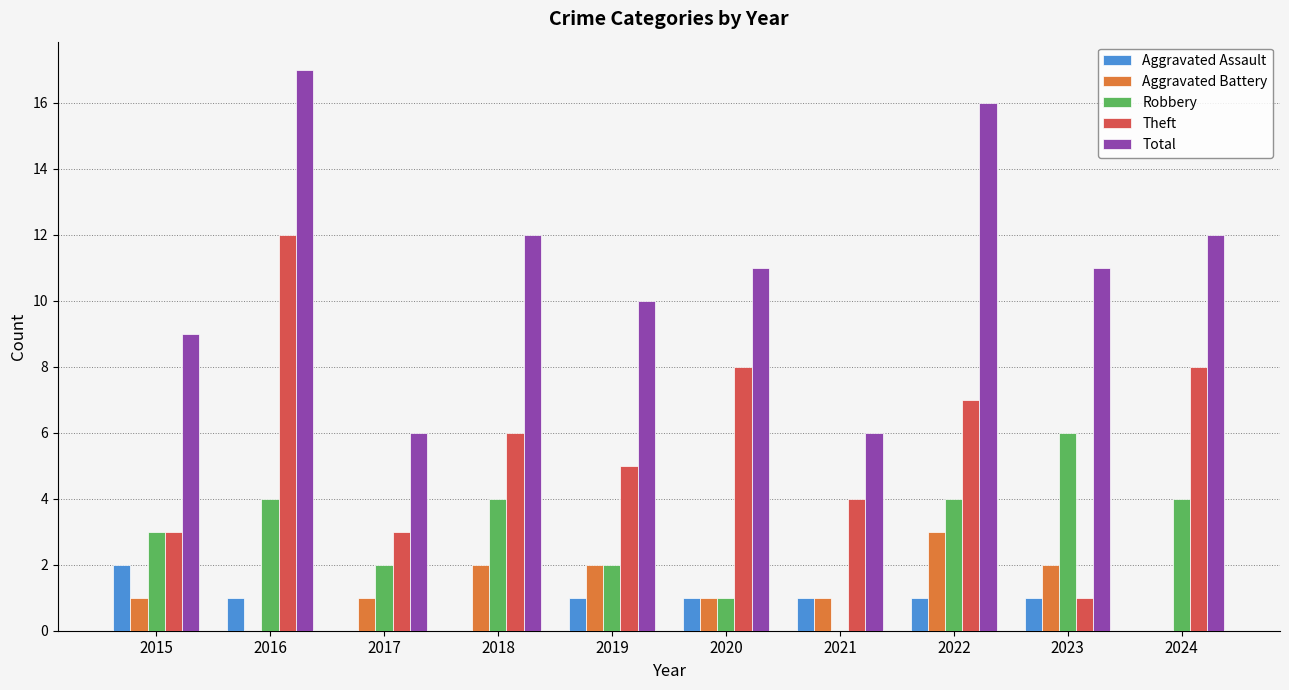

What is the spread (max minus min) of values at 2016?

17